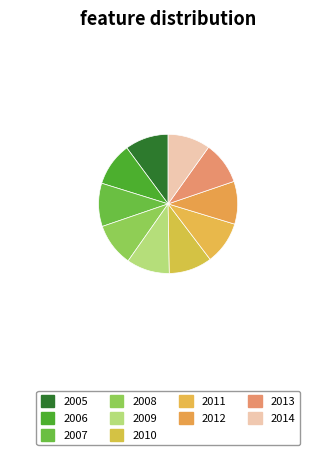

Does 2011 represent more than half of the total?

No